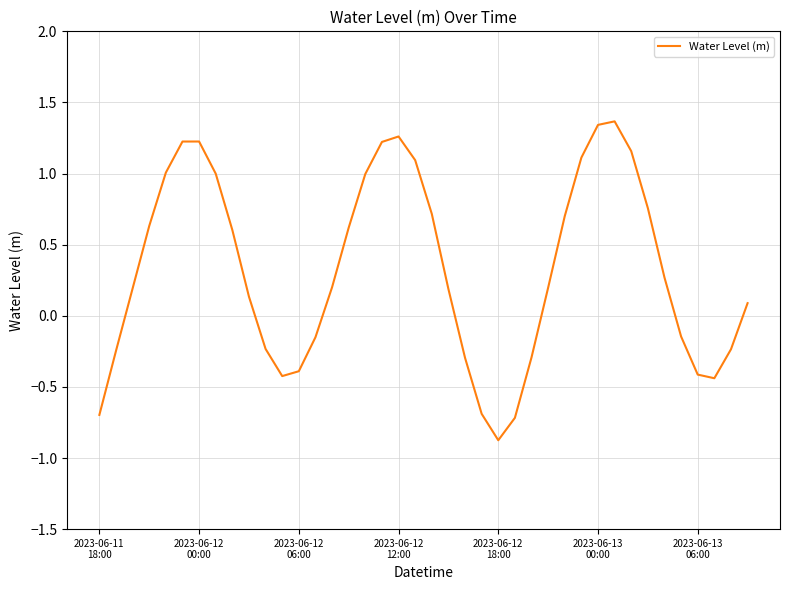

What is the greatest value displayed?

1.4